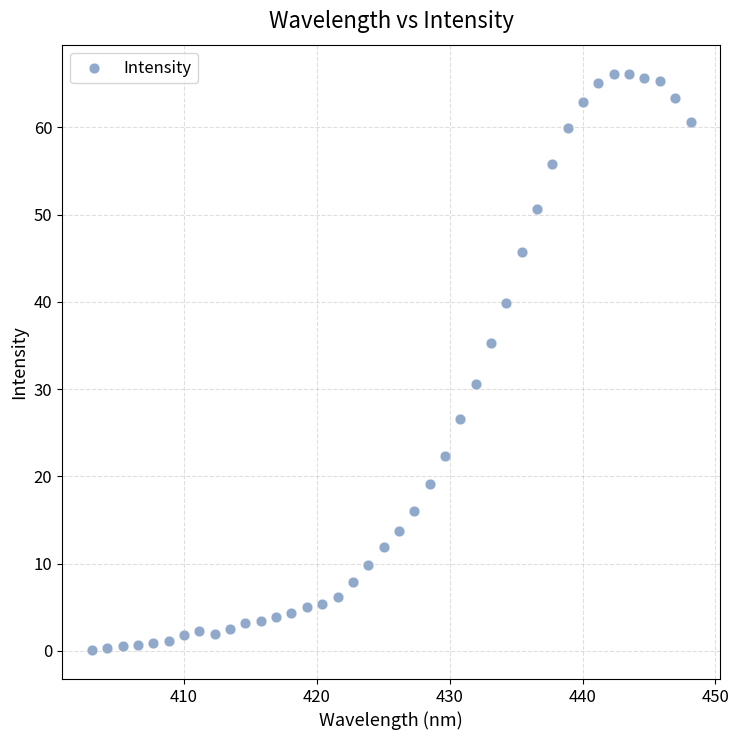

What is the range of Y values (max minus min)?

66.1